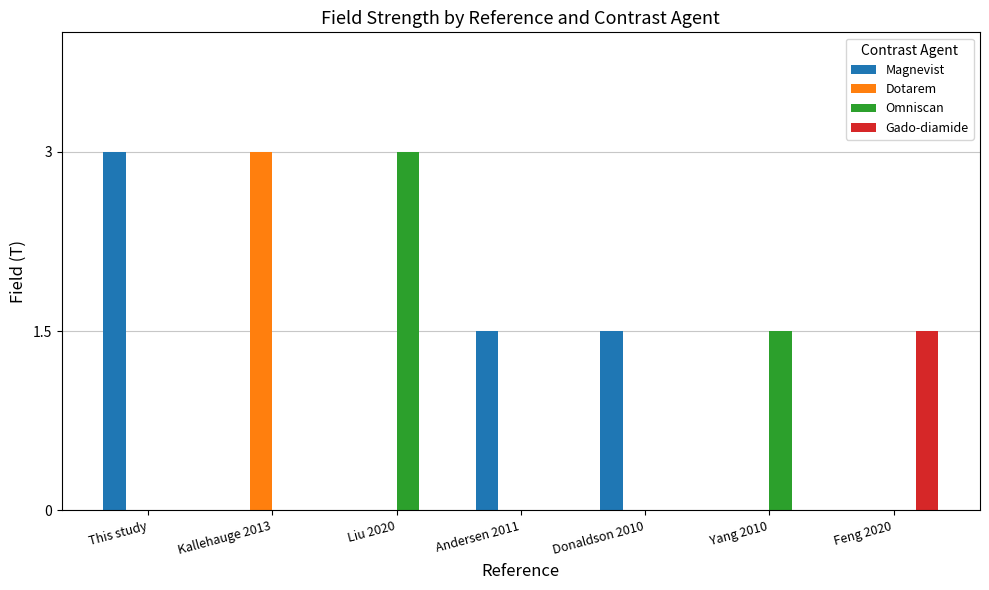

Is the value of Gado-diamide at Yang 2010 greater than the value of Magnevist at Donaldson 2010?

No